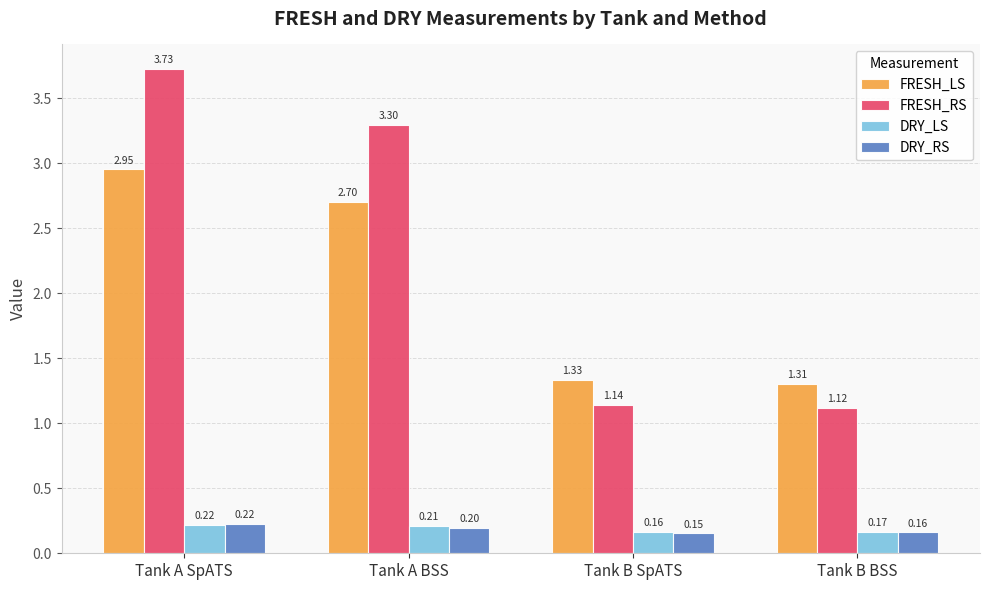

How many data points does each series have?

4